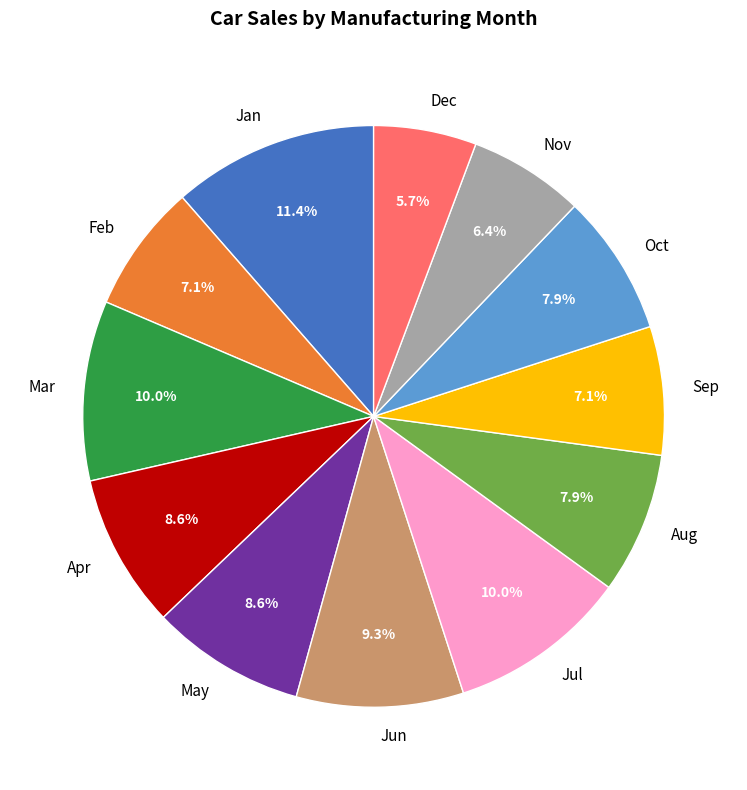

What percentage do Mar and Dec together represent?

15.7%